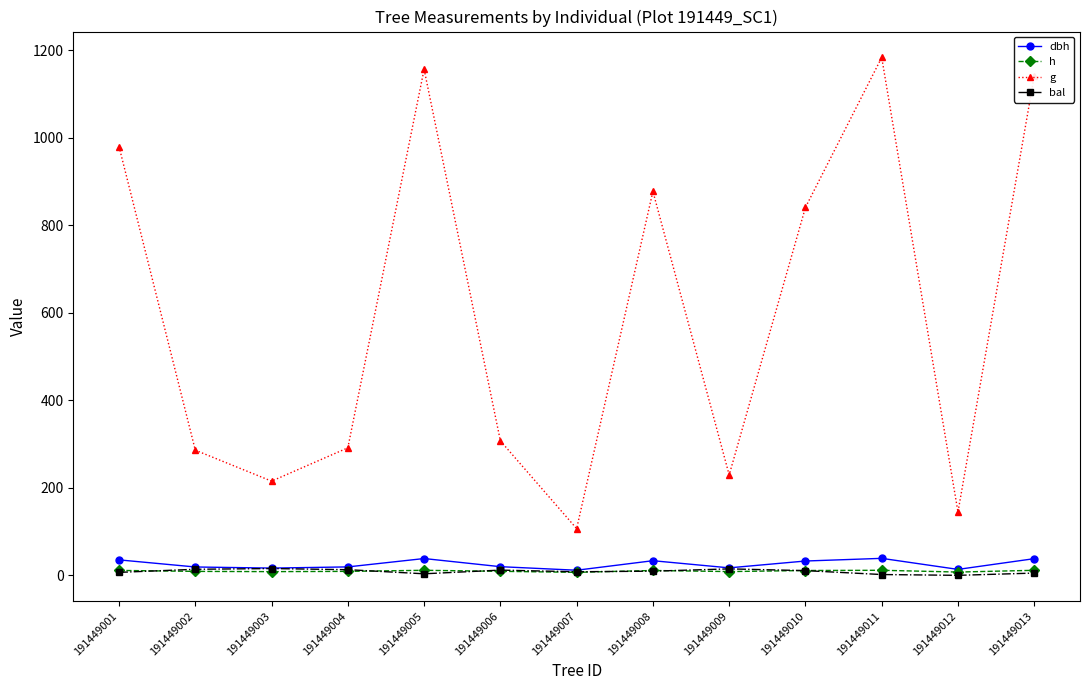

True or false: h and g intersect in this chart.

False